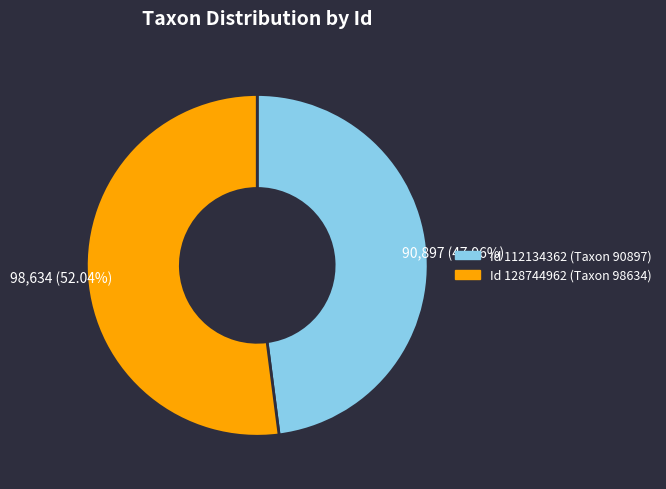

Which has a higher value, Id 128744962 (Taxon 98634) or Id 112134362 (Taxon 90897)?

Id 128744962 (Taxon 98634)